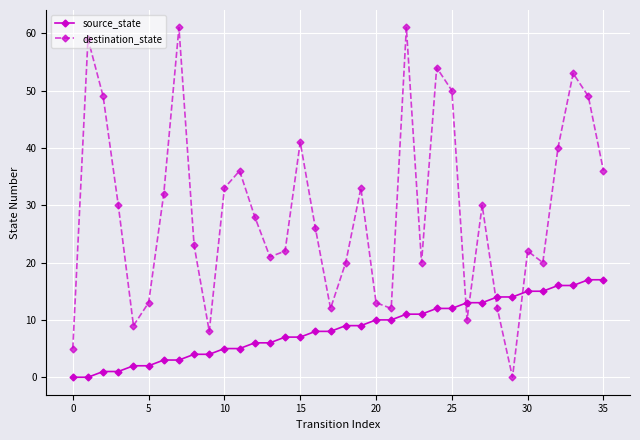

Does the chart display data point markers on the line(s)?

Yes